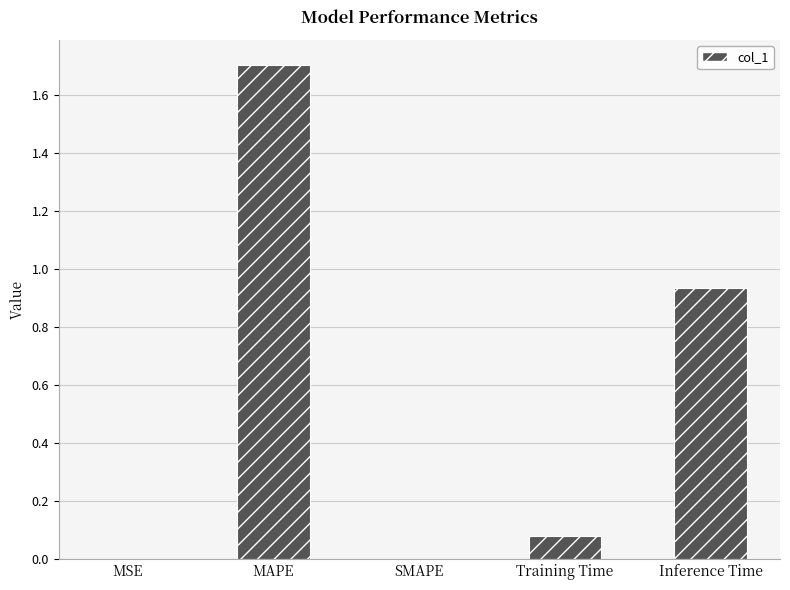

True or false: the data shows 1.7 at MAPE.

True